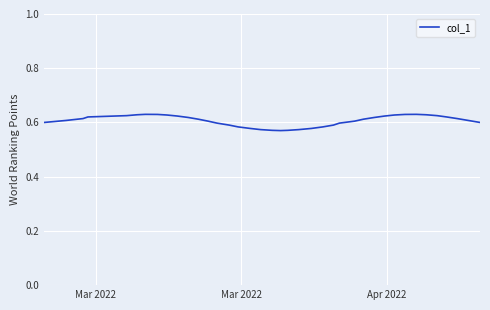

Reading left to right, extract all data points from this chart.

0.6	0.6	0.6	0.6	0.6	0.6	0.6	0.6	0.6	0.6	0.6	0.6	0.6	0.6	0.6	0.6	0.6	0.6	0.6	0.6	0.6	0.6	0.6	0.6	0.6	0.6	0.6	0.6	0.6	0.6	0.6	0.6	0.6	0.6	0.6	0.6	0.6	0.6	0.6